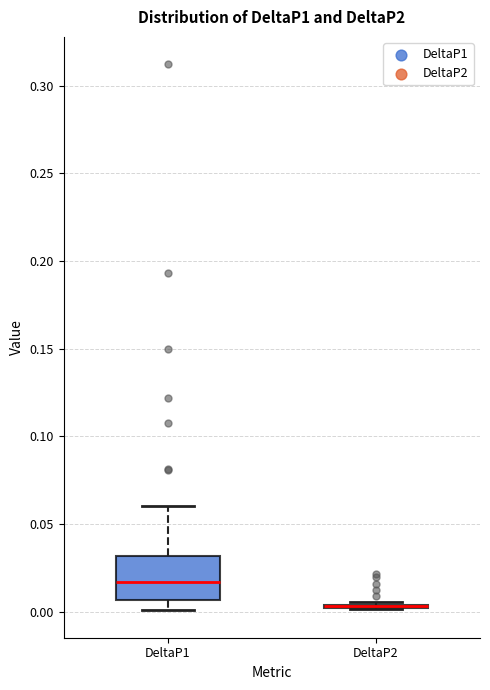

Comparing the boxes themselves (not the whiskers), which one is the tallest?

DeltaP1